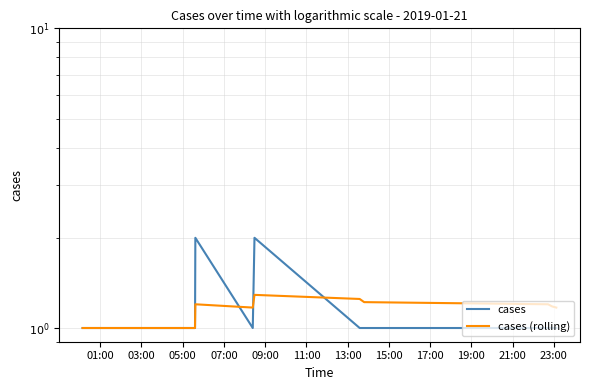

The value of cases (rolling) at 19:00 is 1.2. True or false?

True